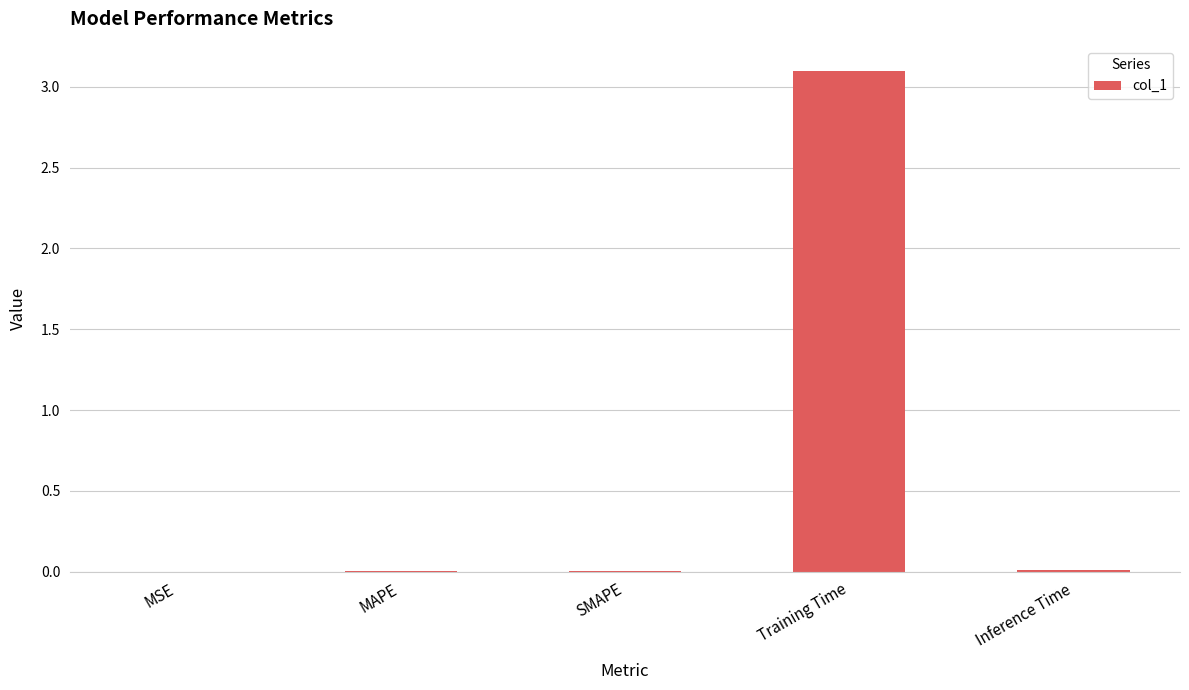

Does the chart contain stacked bars?

No